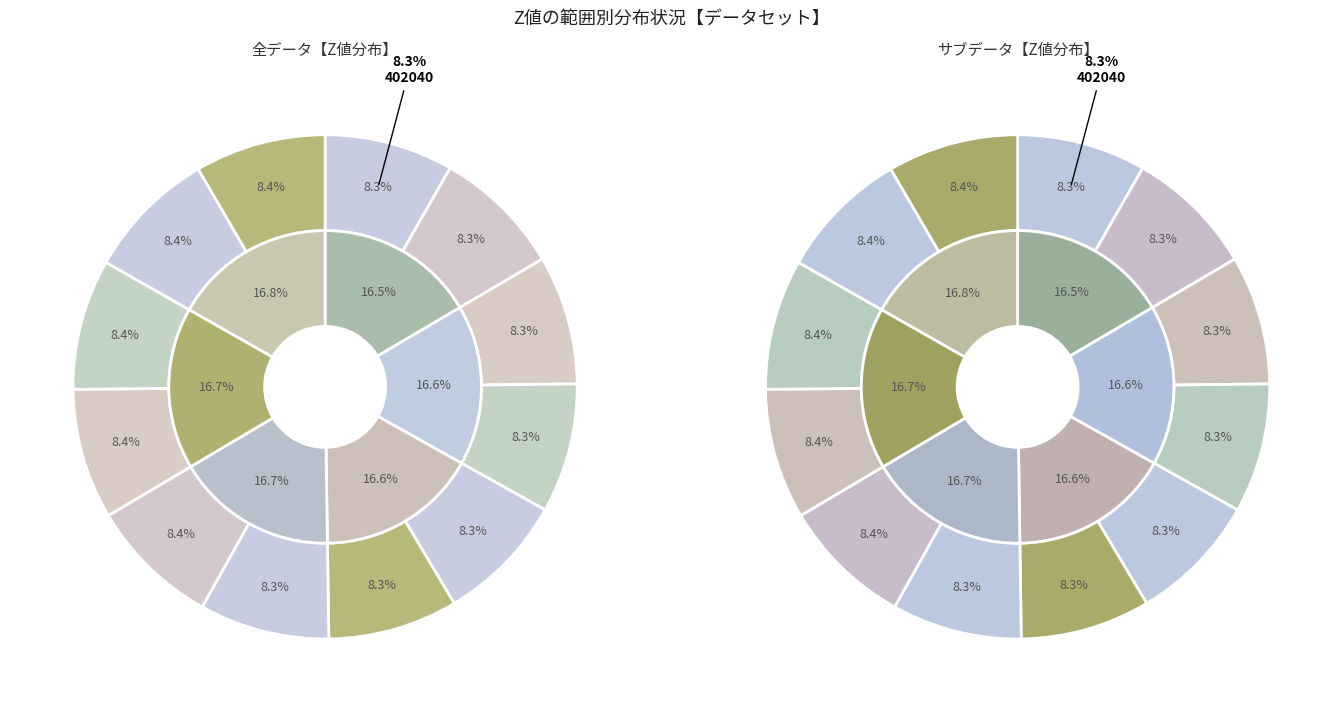

To the nearest percent, what portion does 402140 represent?

8%